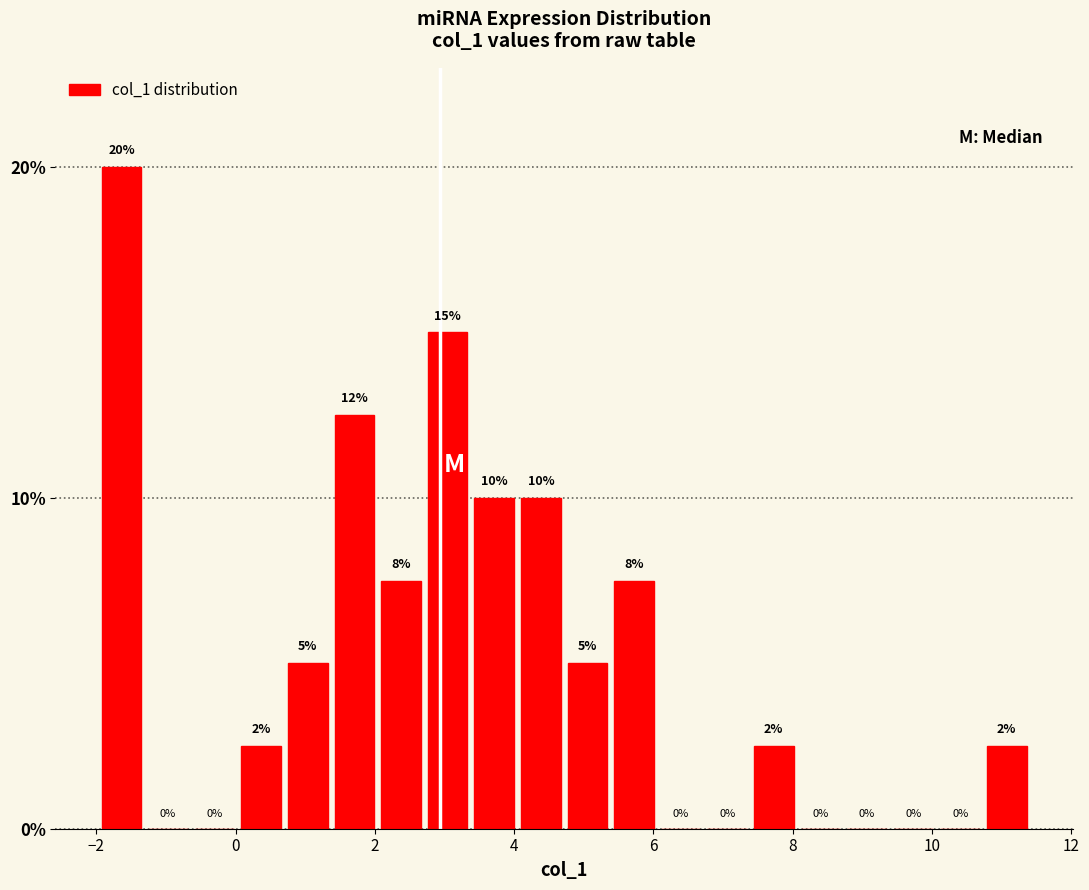

Read against the x-axis, roughly where is the centre of the tallest bar?

-1.6